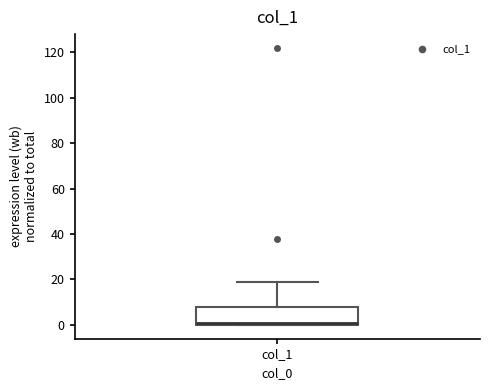

Read this box plot against the y-axis: the position of the median line, the range covered by the box, and the ends of both whiskers. The values are not printed on the chart, so give them approximately, as read against the axis.

median 2, box 0 to 8, whiskers 0 to 20